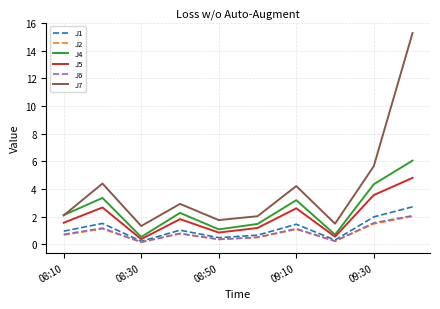

Which series has the largest range (max minus min)?

J7